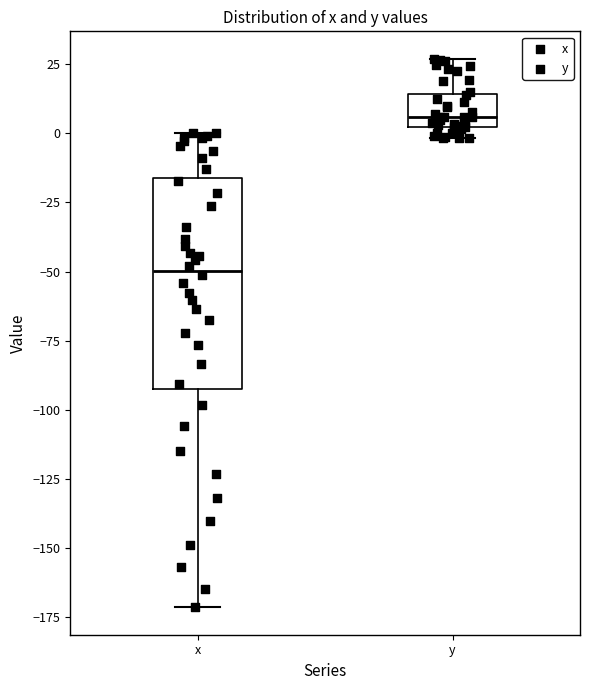

Comparing the boxes themselves (not the whiskers), which one is the tallest?

x